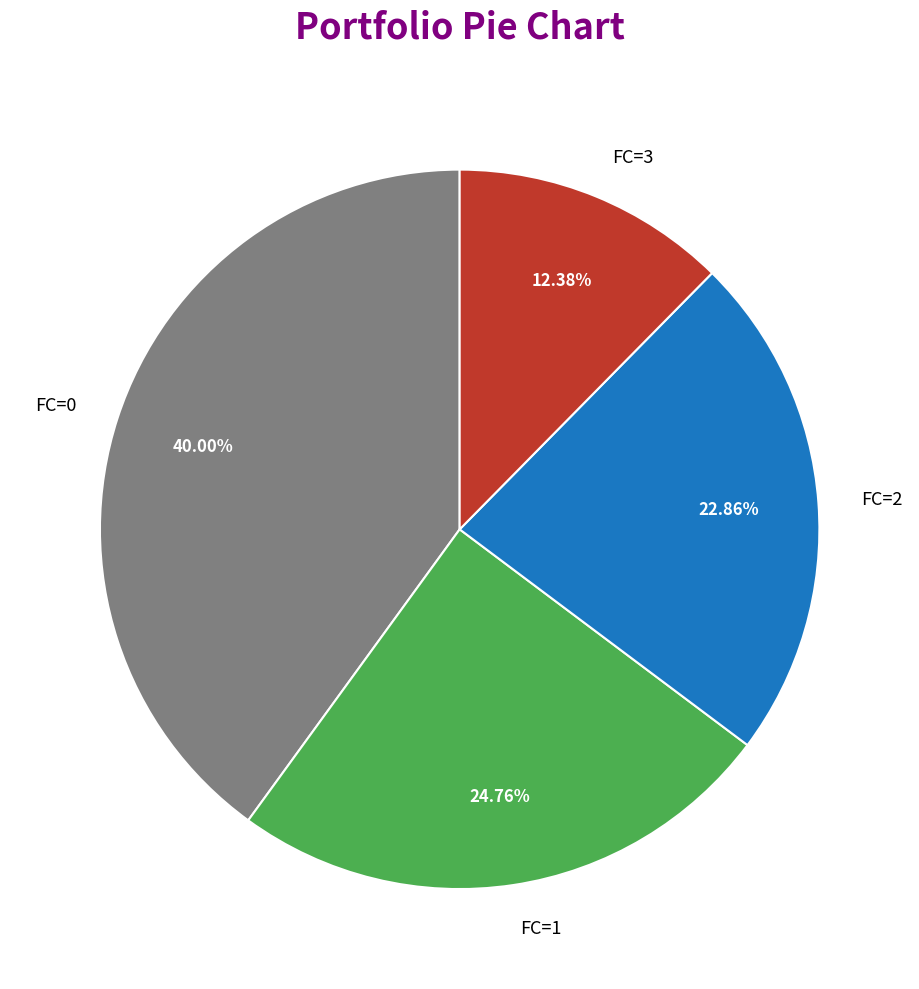

How many segments does this pie chart have?

4